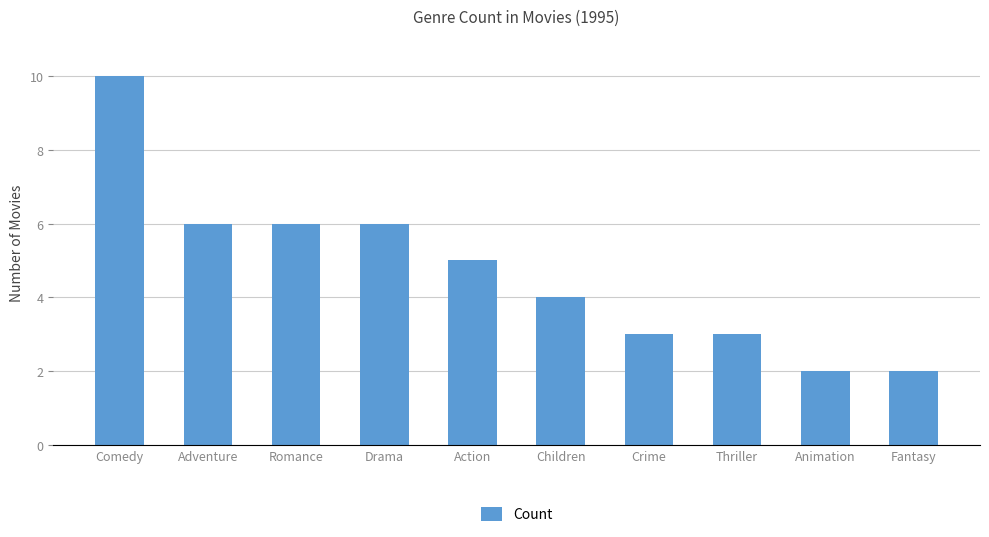

What is the change in value from Comedy to Thriller?

-7